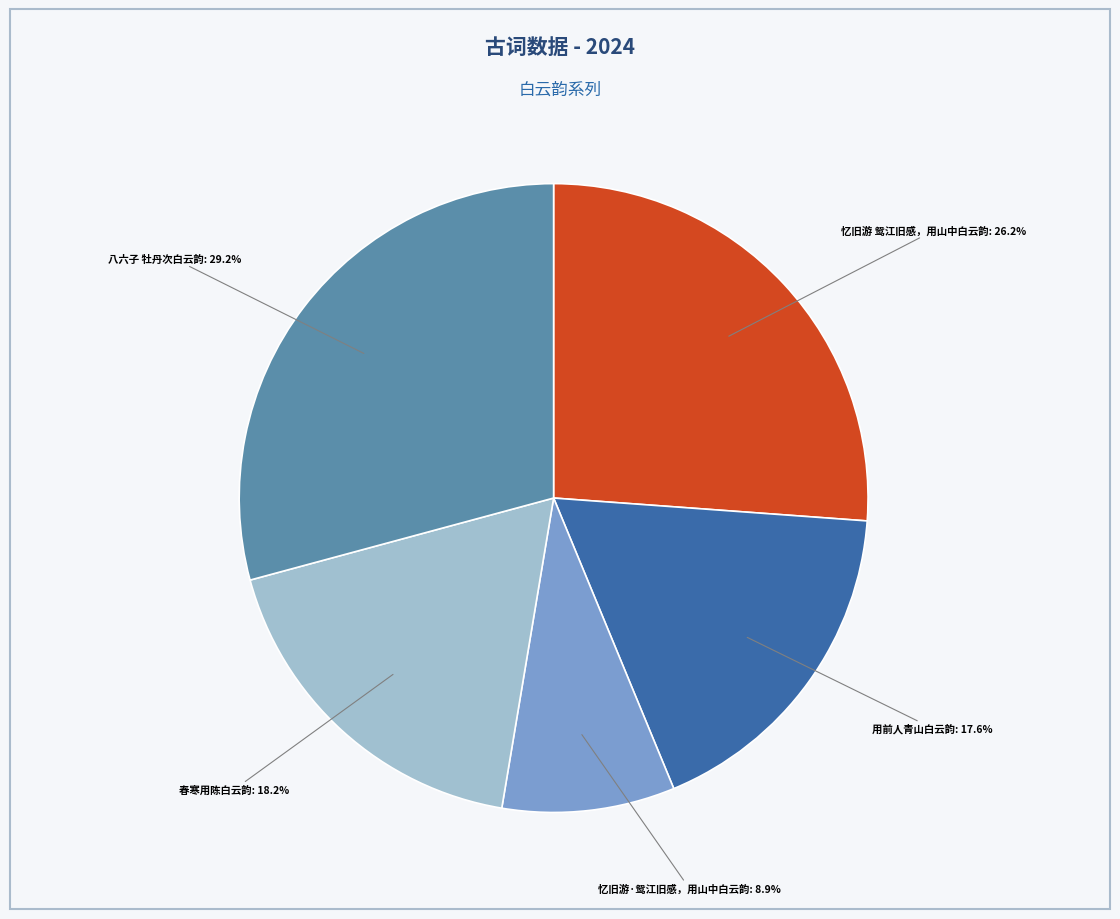

Is there any slice that represents more than half of the pie?

No